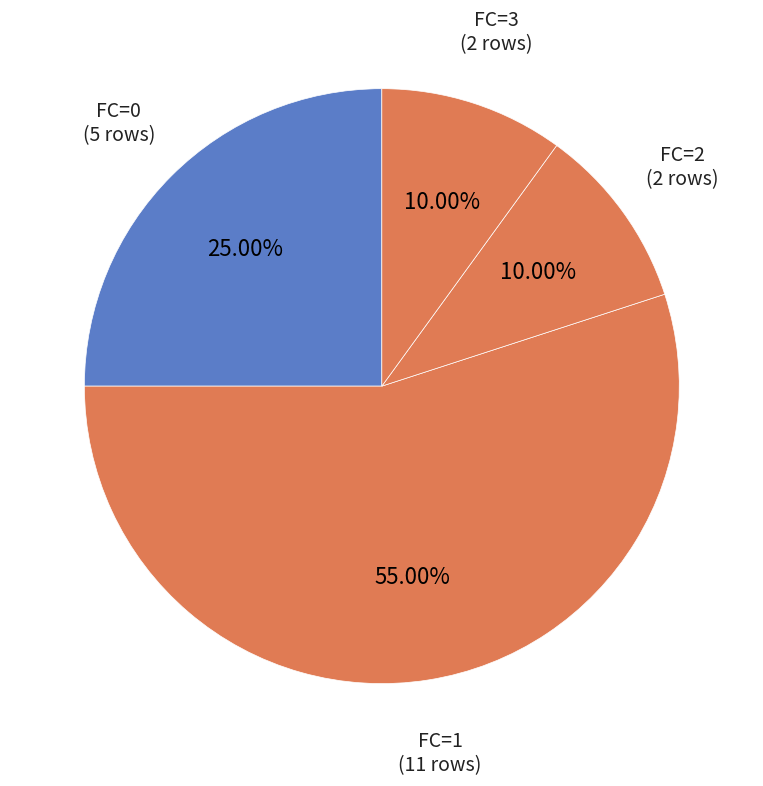

Approximately how many times larger is the value at FC=3 compared to FC=0?

0.4